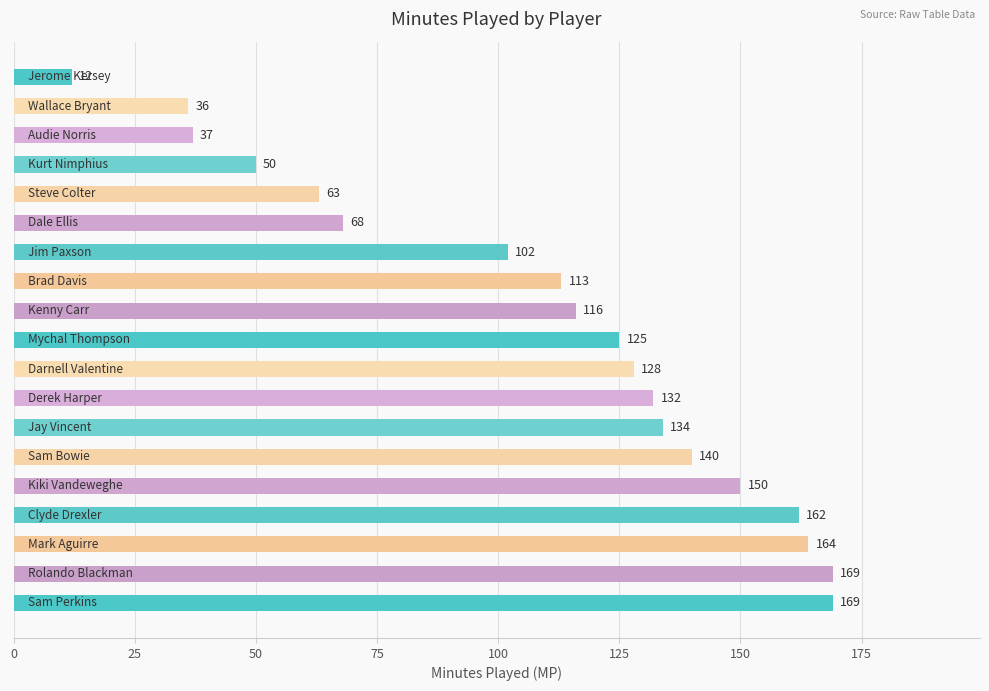

What is the smallest value displayed?

12